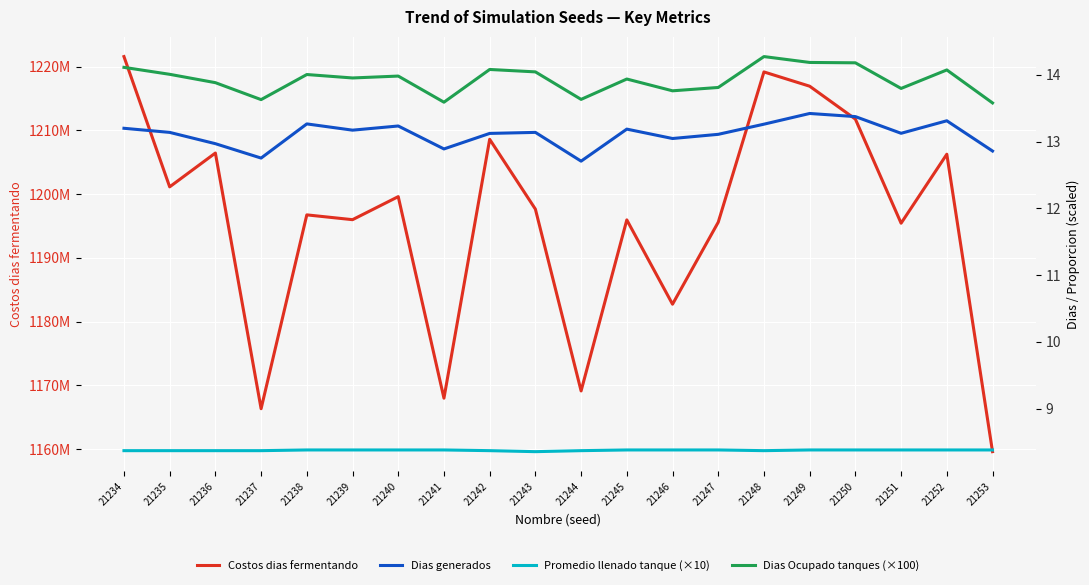

Is the value of Dias generados at 21240 greater than the value of Costos dias fermentando at 21240?

No